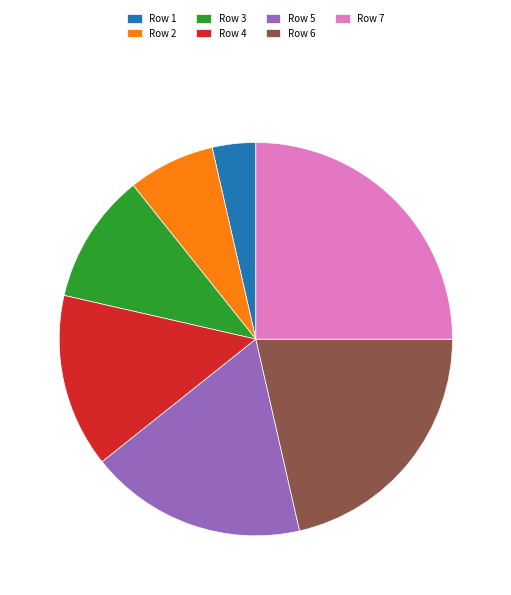

Is it true that Row 7 is 25% of the pie?

True